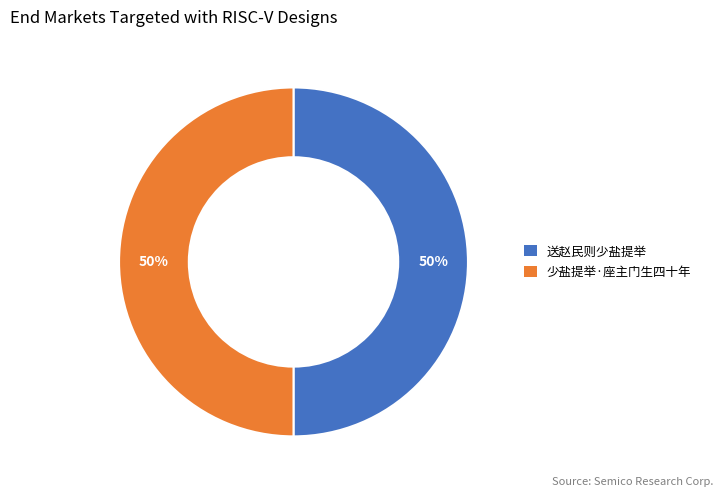

To the nearest percent, what percentage of the pie is 少盐提举·座主门生四十年?

50%